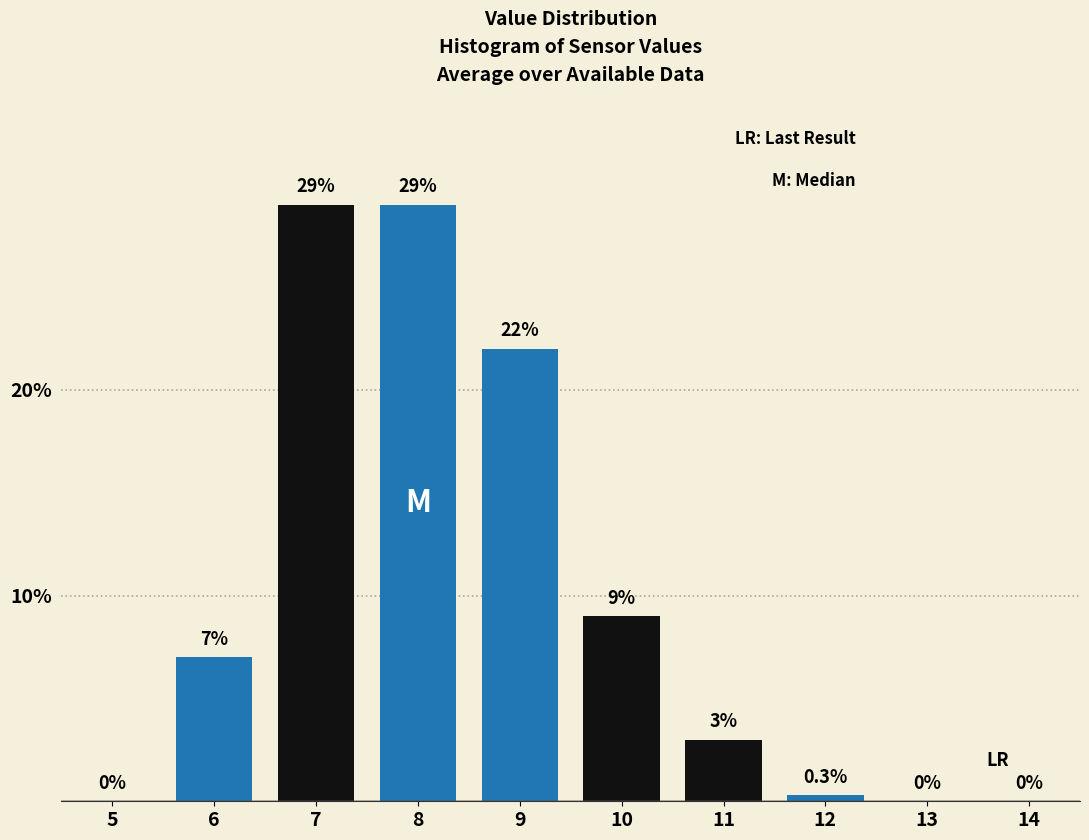

Reading left to right, transcribe all the data shown in this chart.

5=0.0	6=7.0	7=29.0	8=29.0	9=22.0	10=9.0	11=3.0	12=0.3	13=0.0	14=0.0